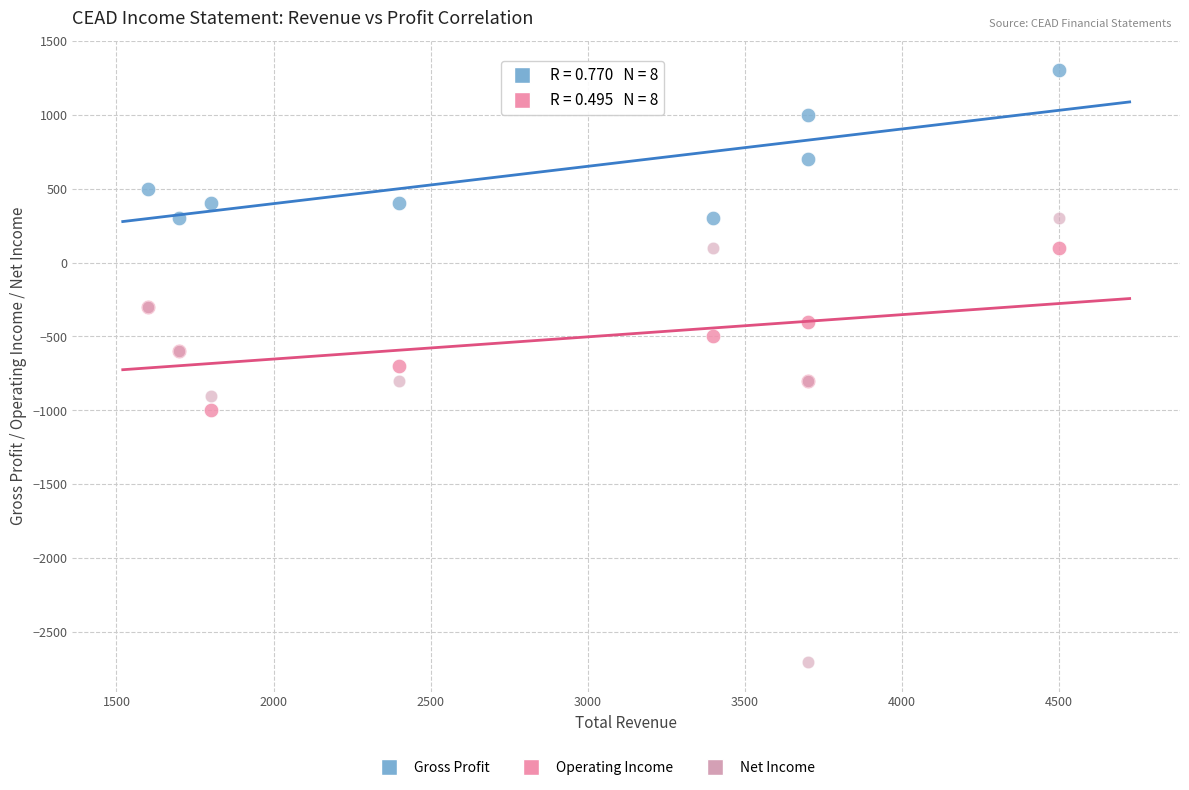

Which series reaches the minimum Y coordinate?

Net Income